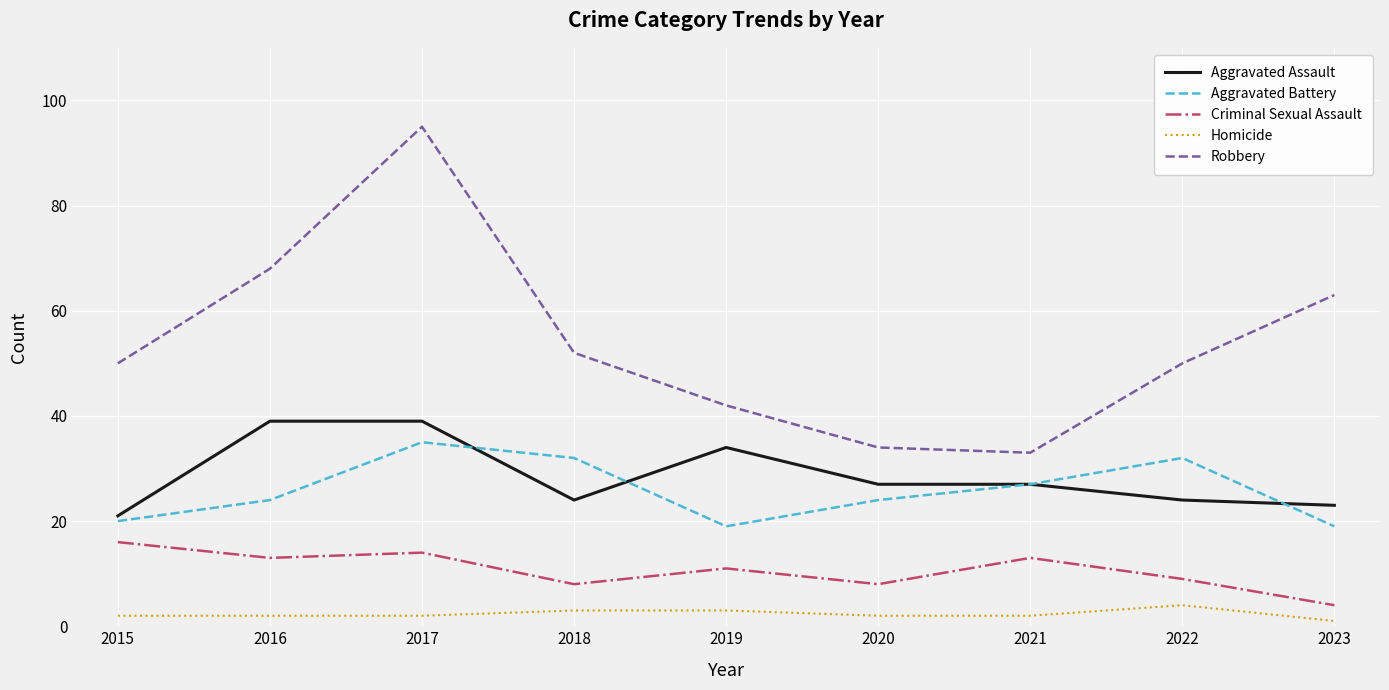

At how many categories does at least one series exceed 25?

9